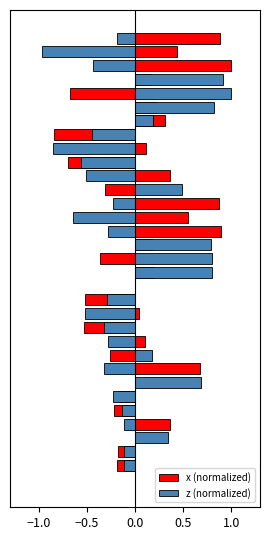

What is the lowest value of the x (normalized) series?

-0.8